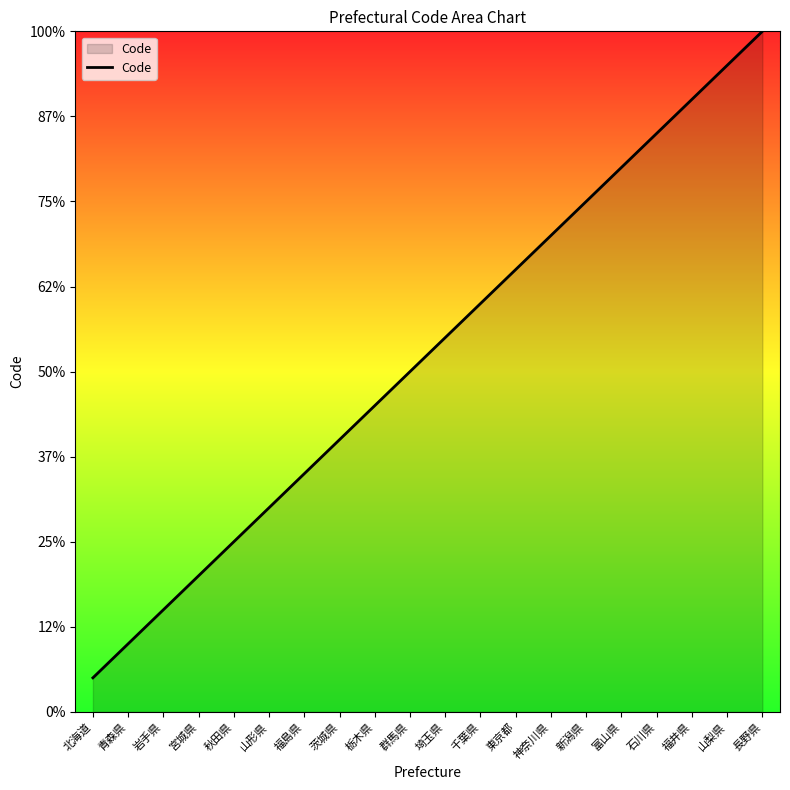

At which label is the value closest to 10?

群馬県